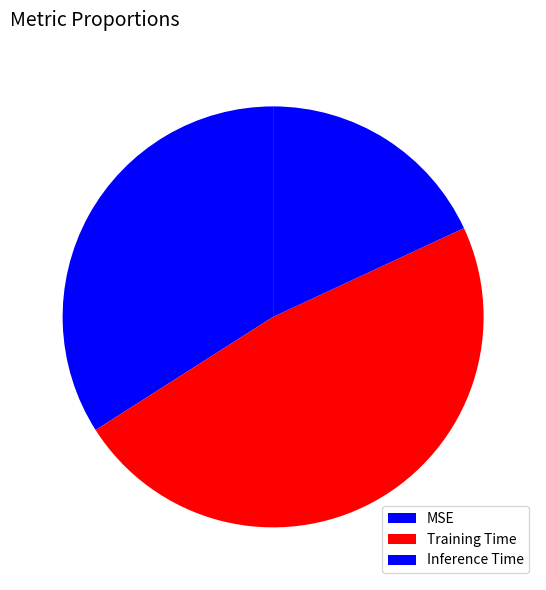

To the nearest percent, what percentage of the pie is Inference Time?

18%